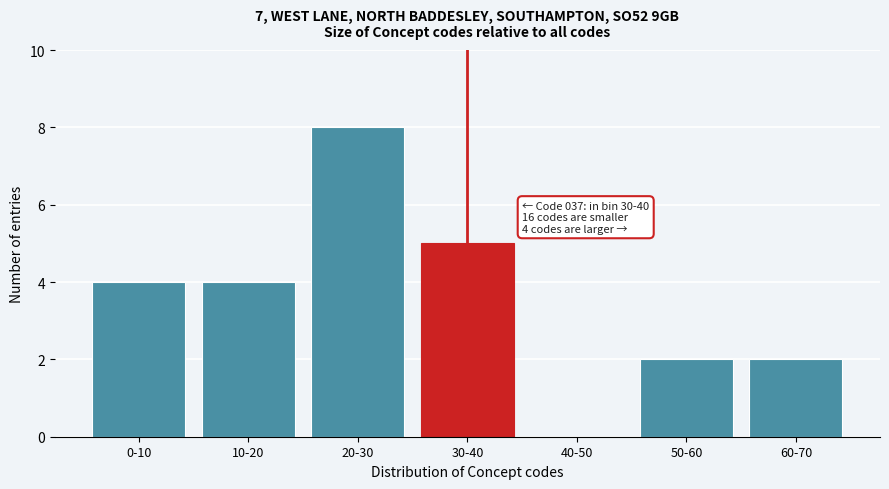

Reading left to right, what are all the values shown in this chart?

0-10=4	10-20=4	20-30=8	30-40=5	40-50=0	50-60=2	60-70=2